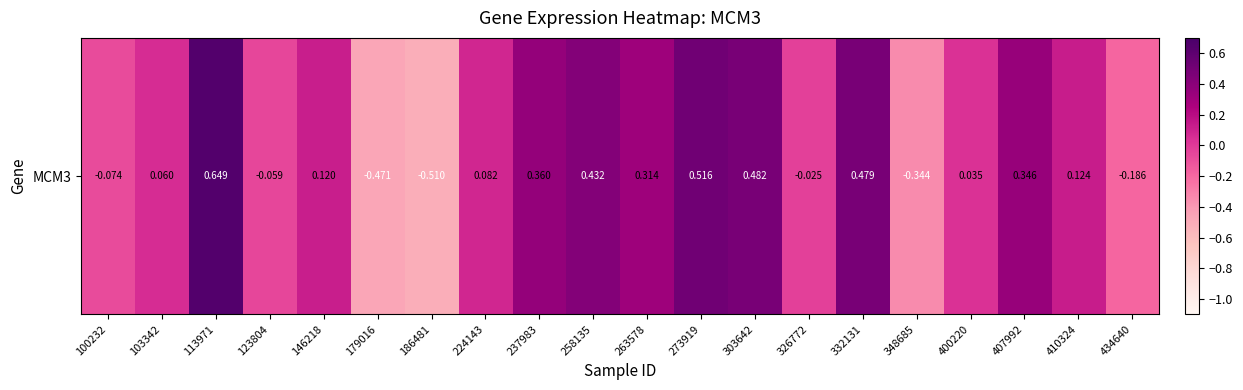

Which category has the highest value across all series?

113971